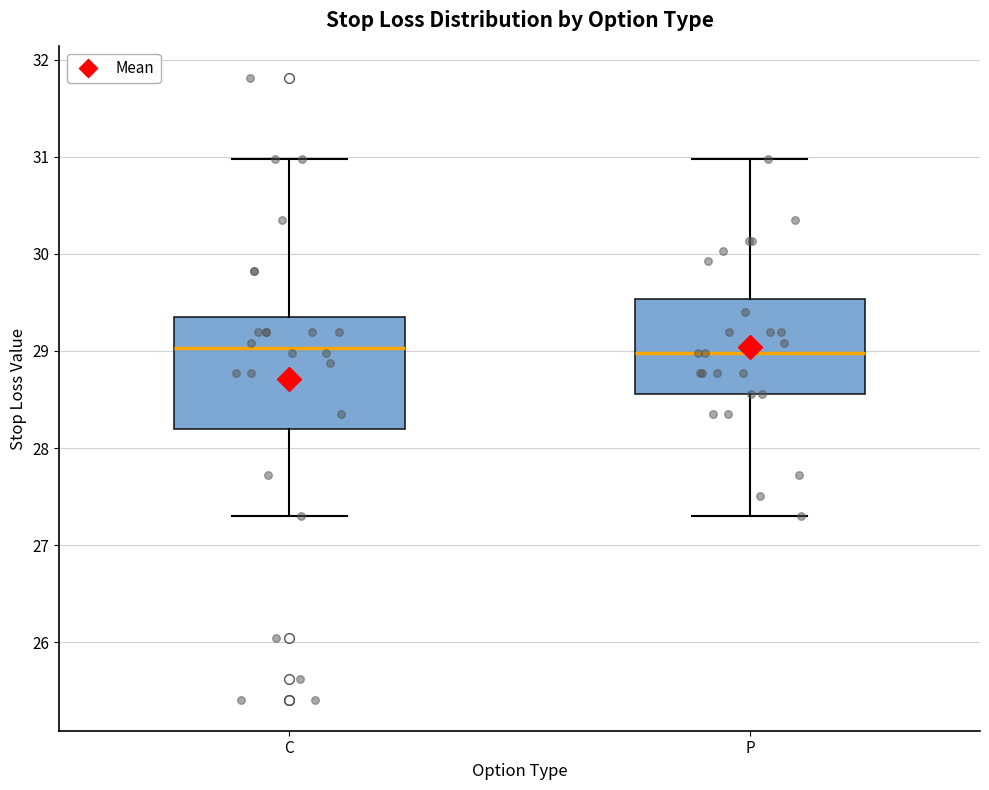

Reading left to right, read every box against the y-axis: the position of its median line, the range the box covers, and the ends of its whiskers. The values are not printed on the chart, so give them approximately, as read against the axis.

C: median 29.0, box 28.2 to 29.3, whiskers 27.3 to 31.0
P: median 29.0, box 28.6 to 29.5, whiskers 27.3 to 31.0